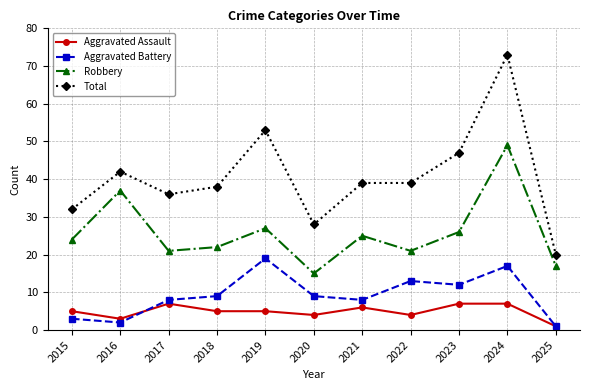

What is the maximum value shown in the chart?

73